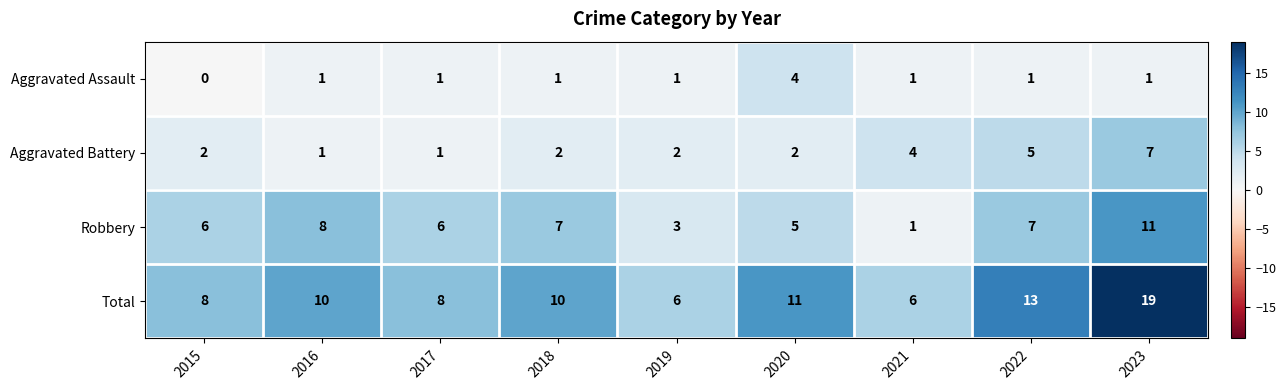

What is the average value of the Robbery series?

6